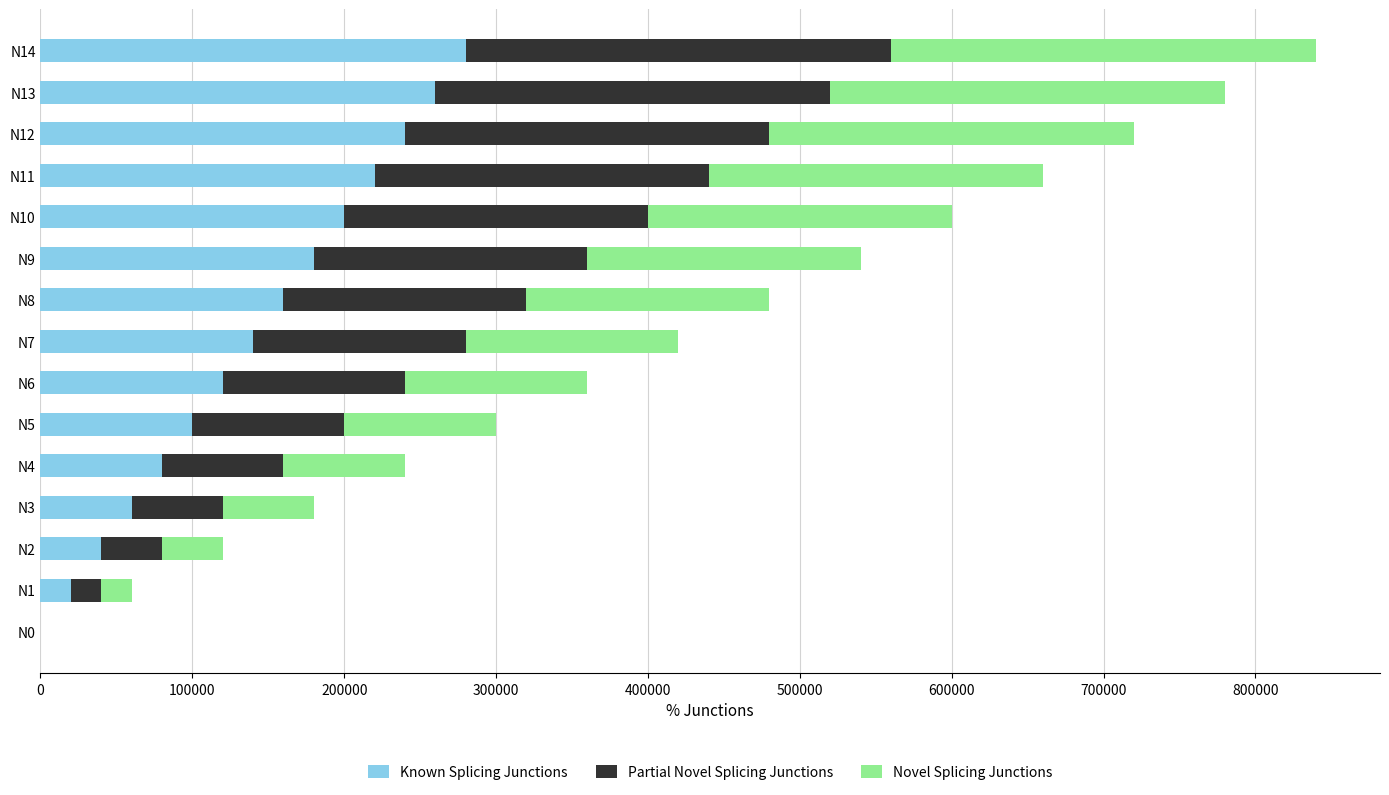

The value of Known Splicing Junctions at N10 is 57431. True or false?

False